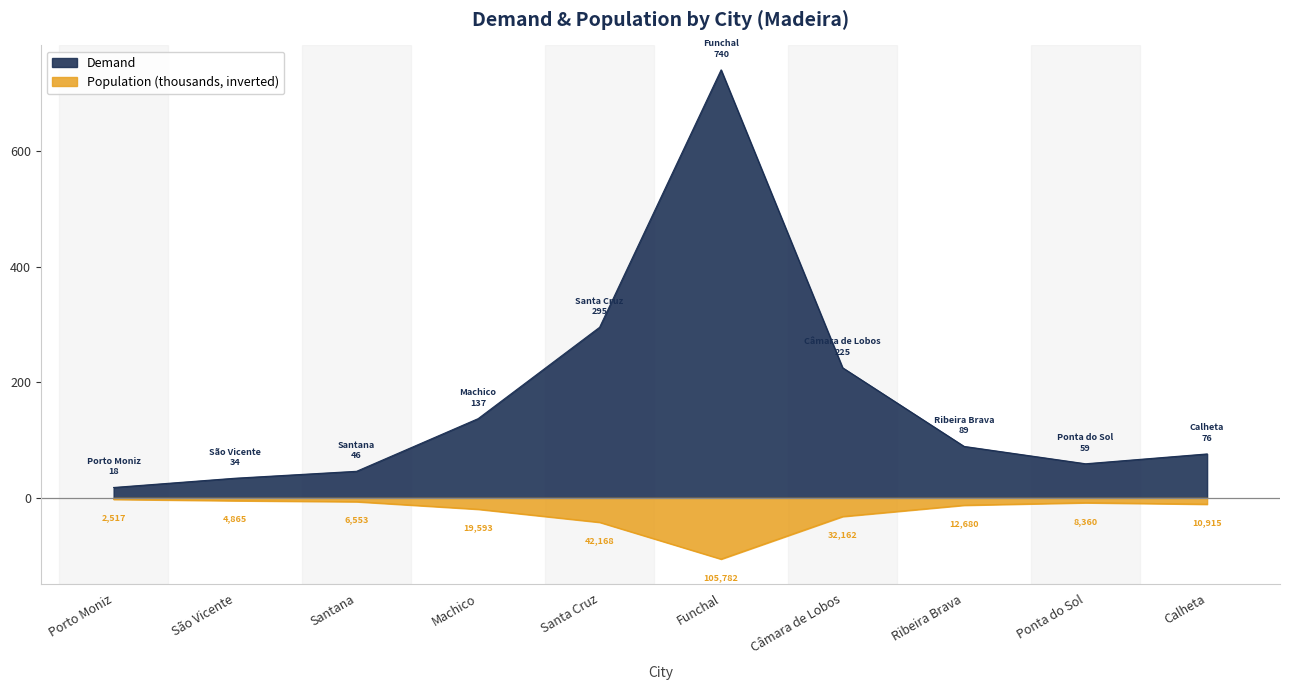

True or false: Population and Demand intersect in this chart.

False